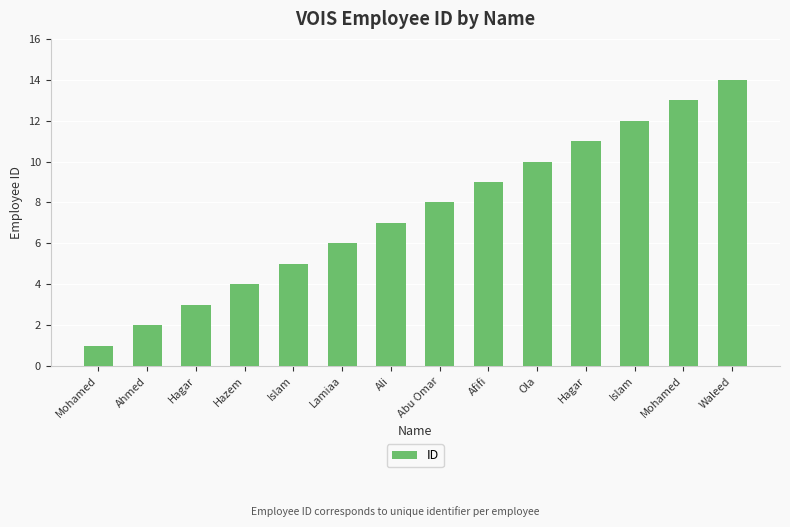

Count the number of categories in the chart.

14